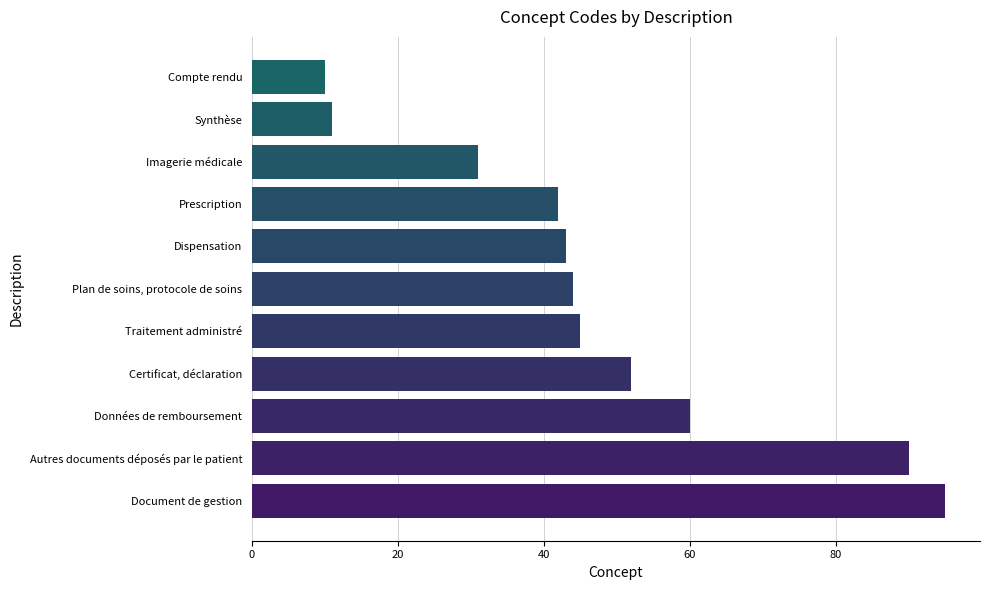

The value at Compte rendu is 16. True or false?

False